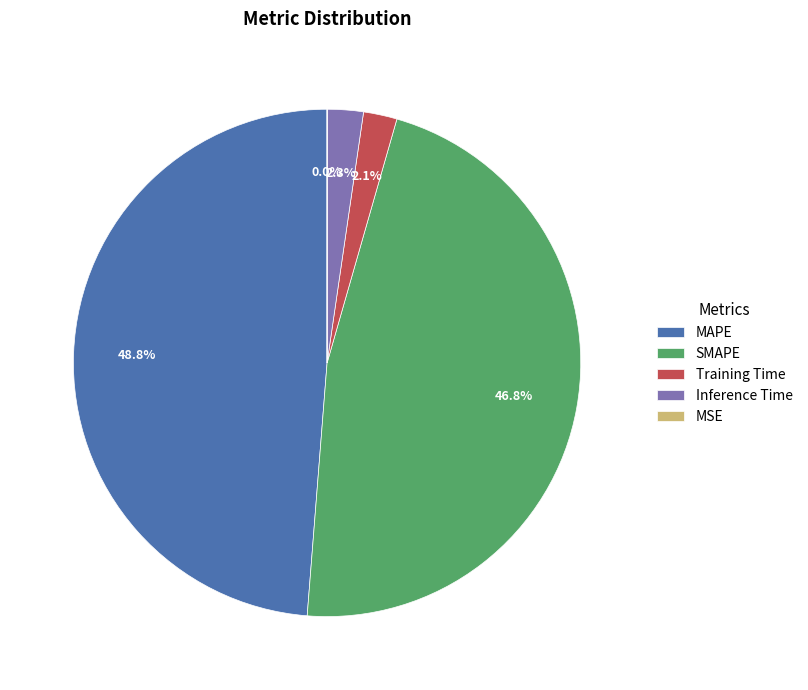

What is the largest slice in the pie chart?

MAPE